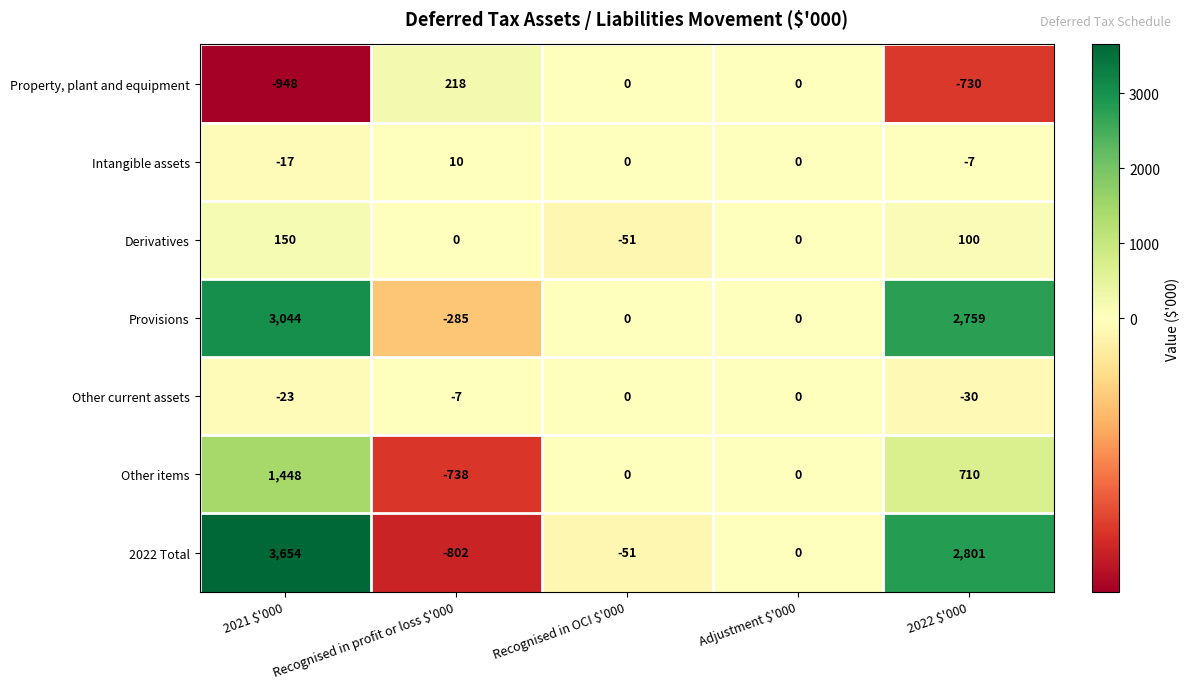

At Recognised in profit or loss $'000, list the series in order from largest to smallest.

Property, plant and equipment, Intangible assets, Derivatives, Other current assets, Provisions, Other items, 2022 Total